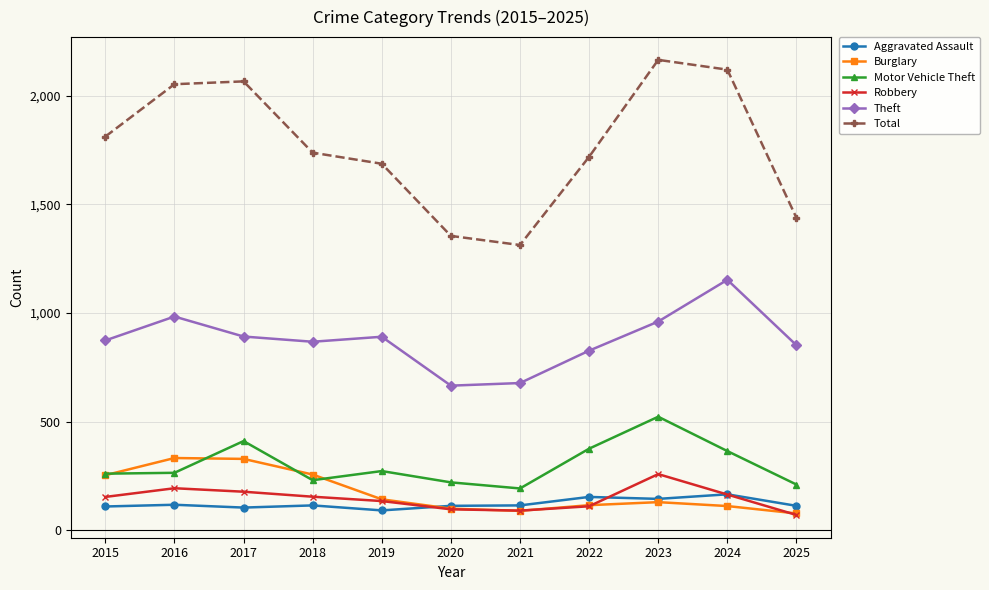

Is it true that Aggravated Assault equals 249 at 2024?

False